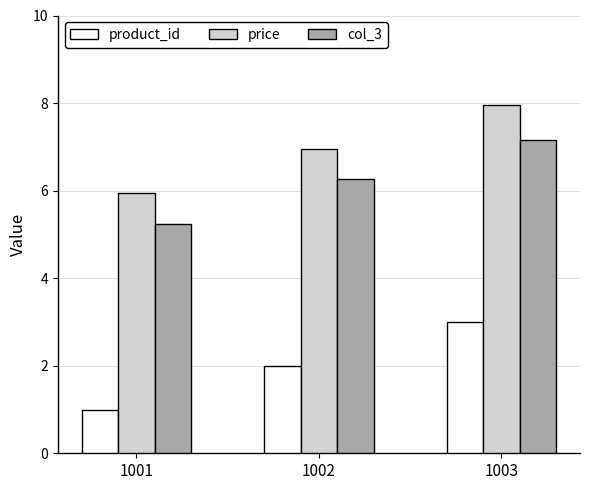

What is the total value across all series at 1001?

12.2